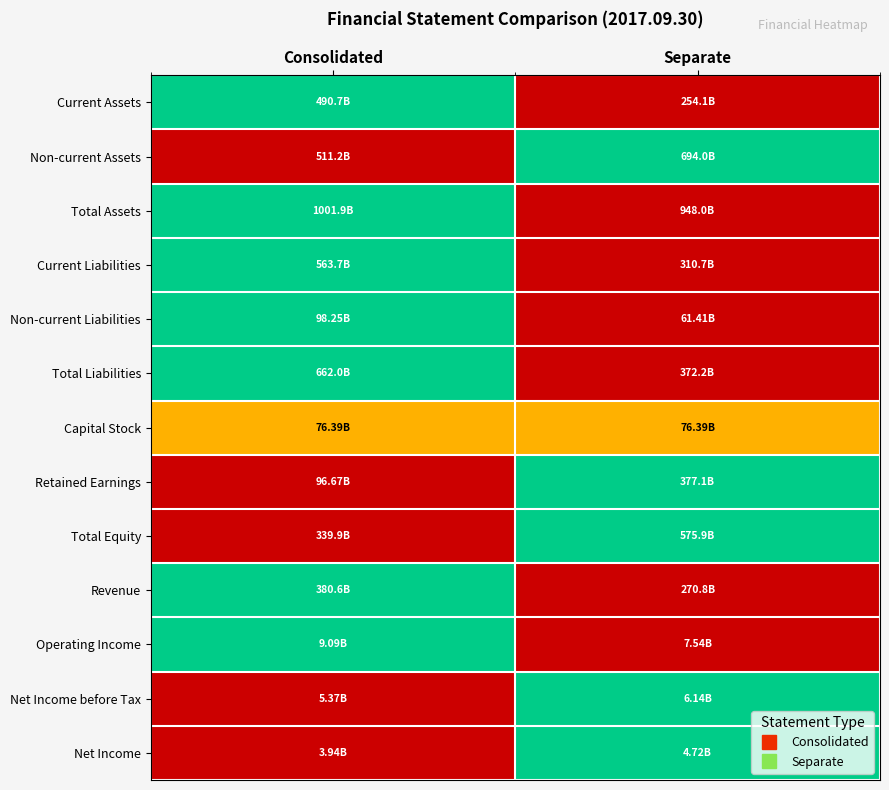

Which series has the largest range (max minus min)?

Current Assets